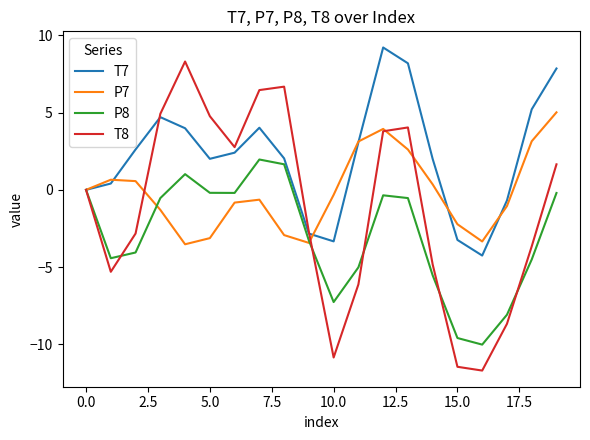

Which series has the largest range (max minus min)?

T8